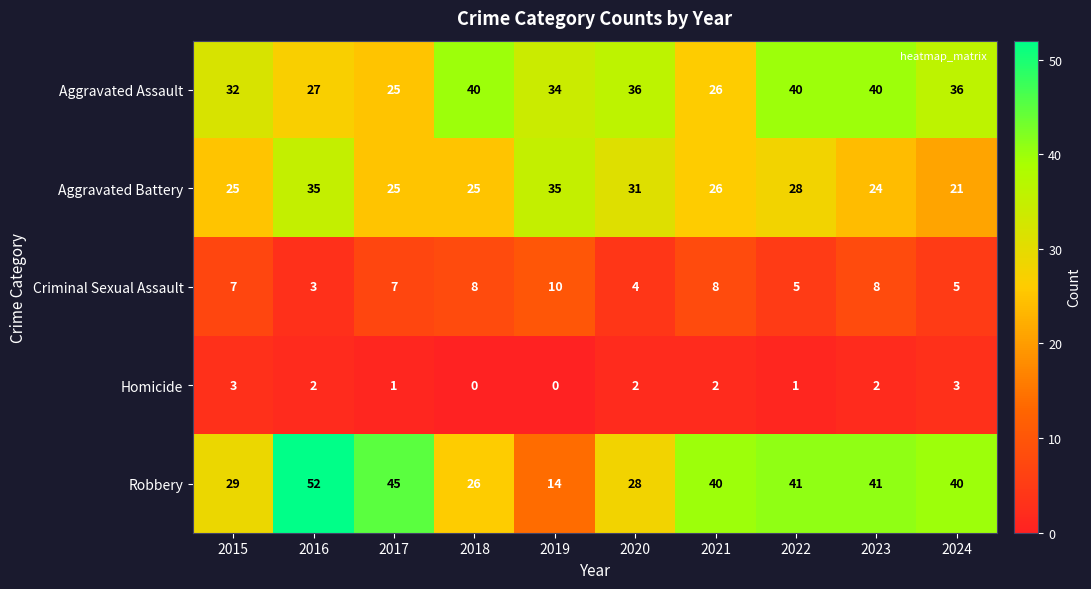

At 2016, list the series in order from smallest to largest.

Homicide, Criminal Sexual Assault, Aggravated Assault, Aggravated Battery, Robbery